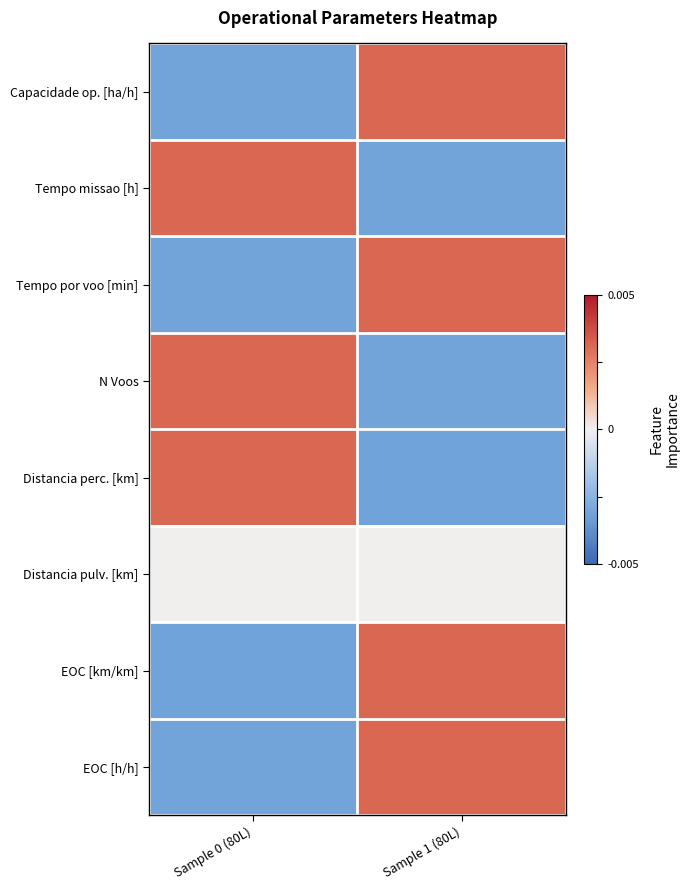

Reading right to left, transcribe all the data shown in this chart.

Capacidade op. [ha/h]: Sample 1 (80L)=0.5	Sample 0 (80L)=-0.5
Tempo missao [h]: Sample 1 (80L)=-0.5	Sample 0 (80L)=0.5
Tempo por voo [min]: Sample 1 (80L)=0.5	Sample 0 (80L)=-0.5
N Voos: Sample 1 (80L)=-0.5	Sample 0 (80L)=0.5
Distancia perc. [km]: Sample 1 (80L)=-0.5	Sample 0 (80L)=0.5
Distancia pulv. [km]: Sample 1 (80L)=0.0	Sample 0 (80L)=0.0
EOC [km/km]: Sample 1 (80L)=0.5	Sample 0 (80L)=-0.5
EOC [h/h]: Sample 1 (80L)=0.5	Sample 0 (80L)=-0.5